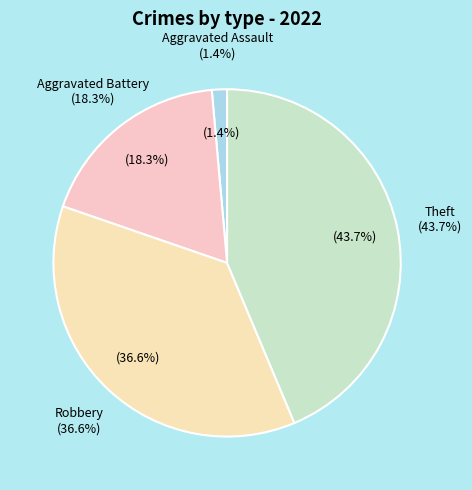

Which category has the biggest portion of the pie?

Theft